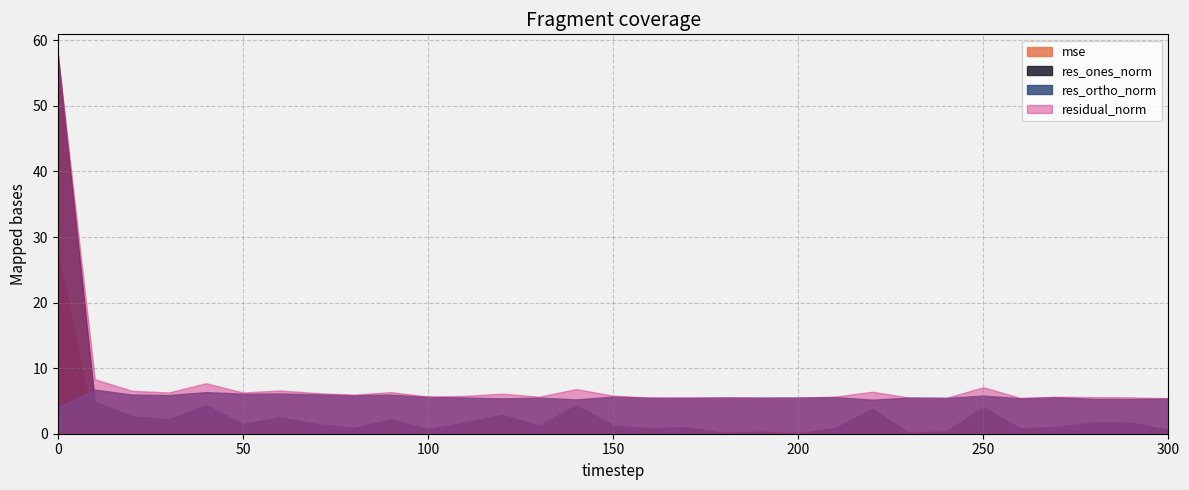

In mse, how many points are lower than both neighbors (excluding endpoints)?

9